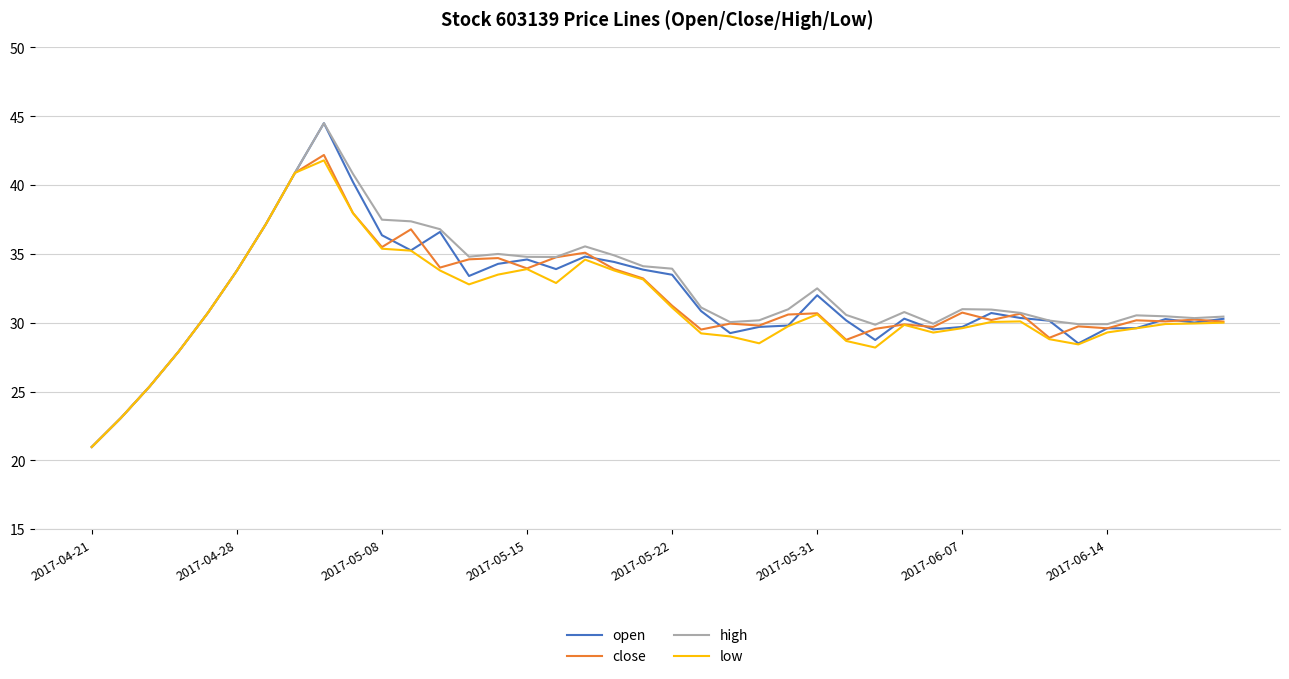

What is the lowest value of the open series?

21.0